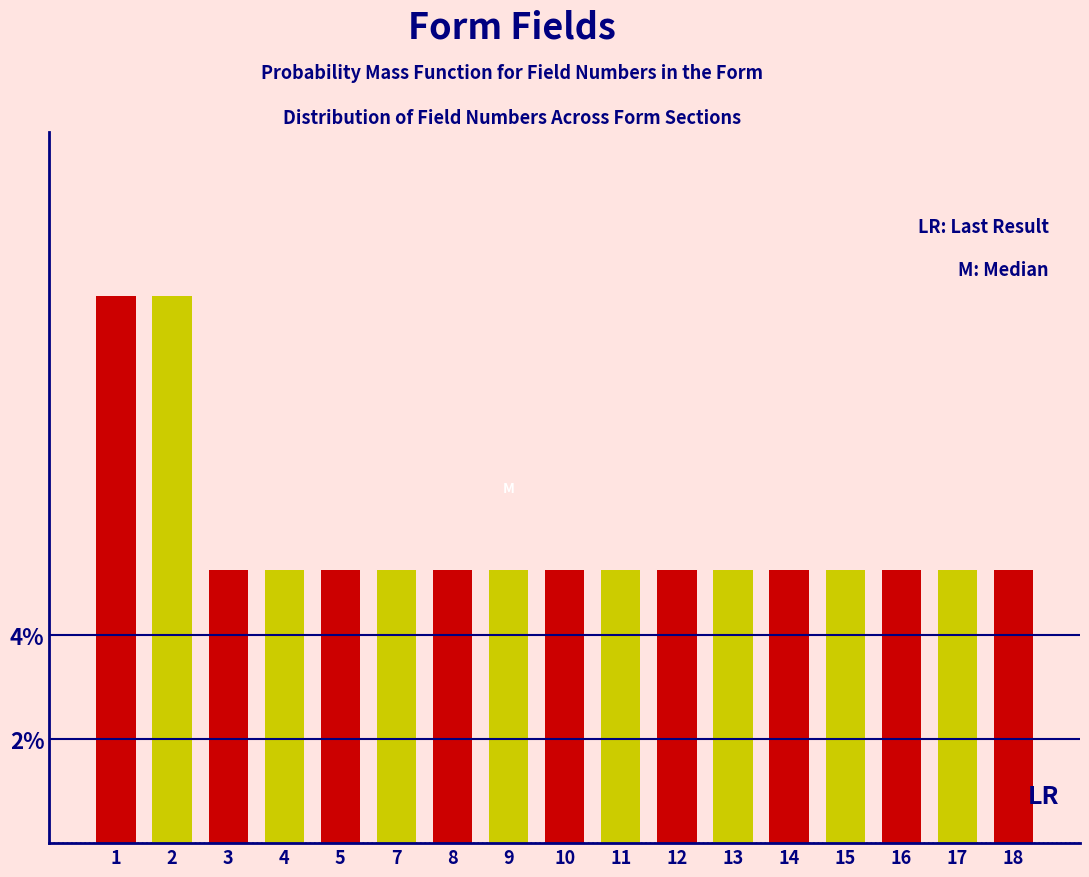

Does the chart contain any negative values?

No